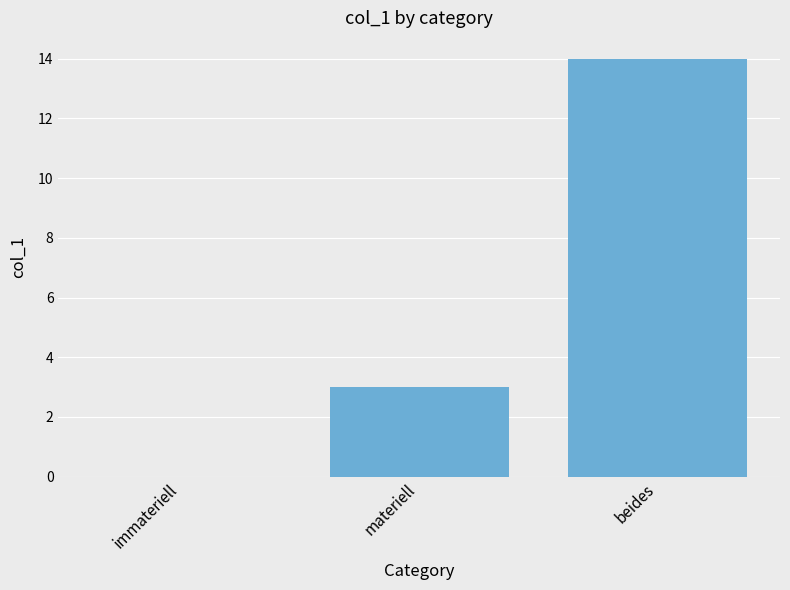

At which label is the value closest to 7?

materiell